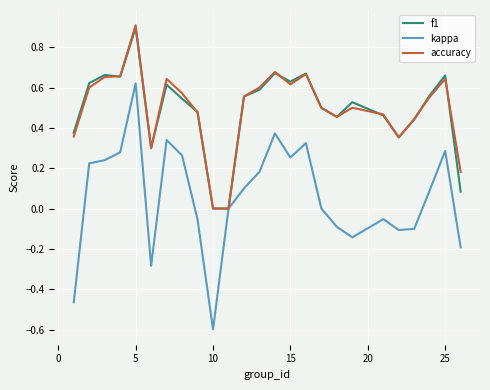

Which series has the widest spread of values?

kappa